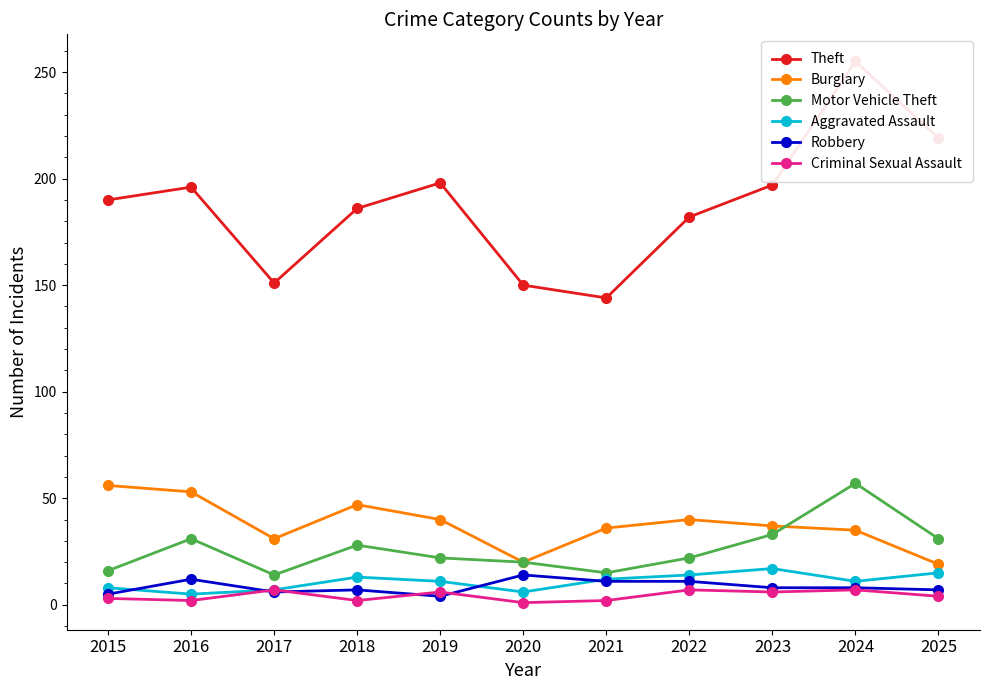

Which label corresponds to the smallest value in the chart?

2020